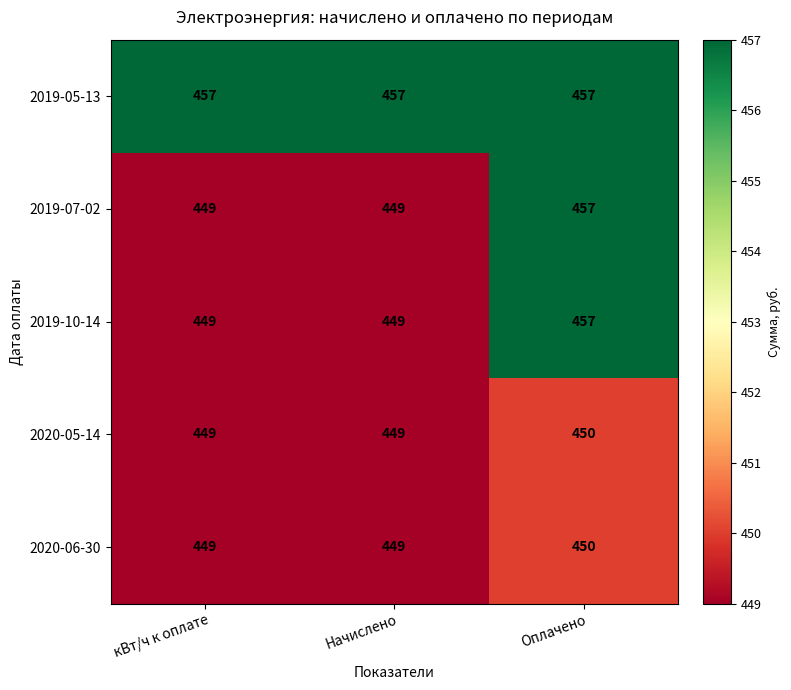

What is the highest value of the 2020-05-14 series?

450